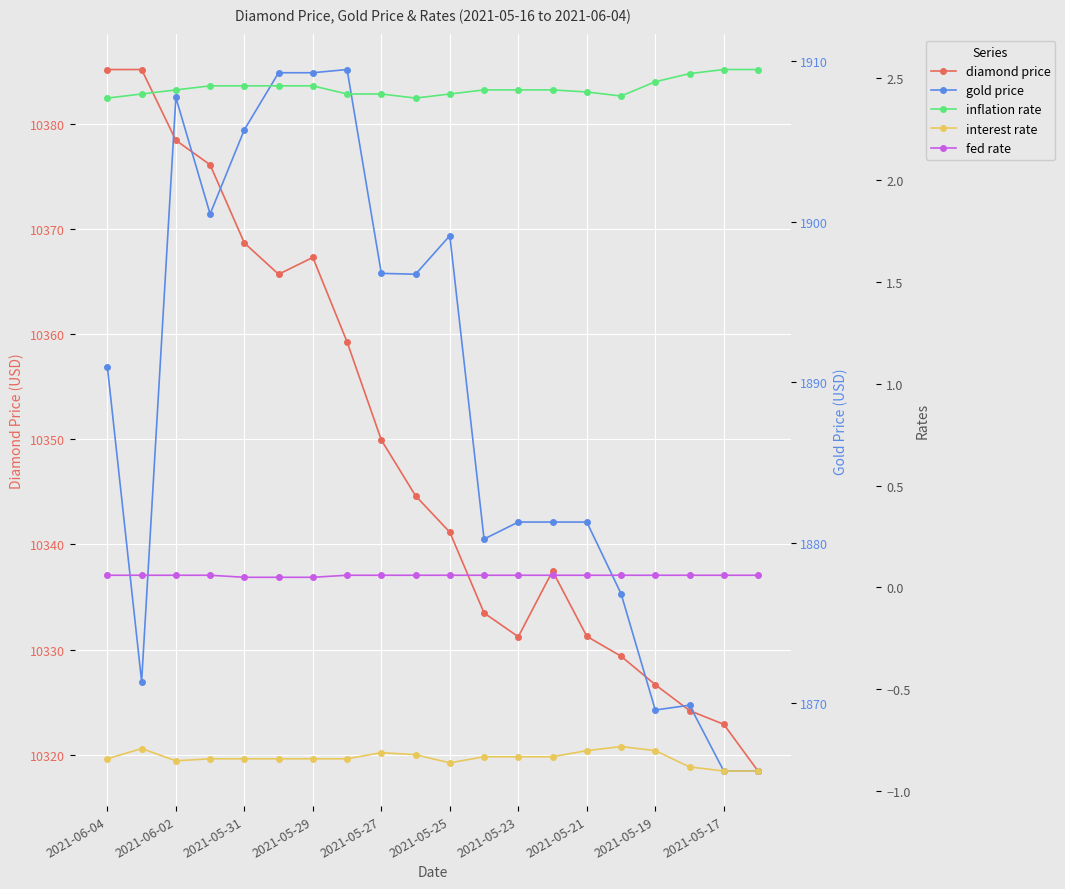

True or false: gold price and fed rate intersect in this chart.

False